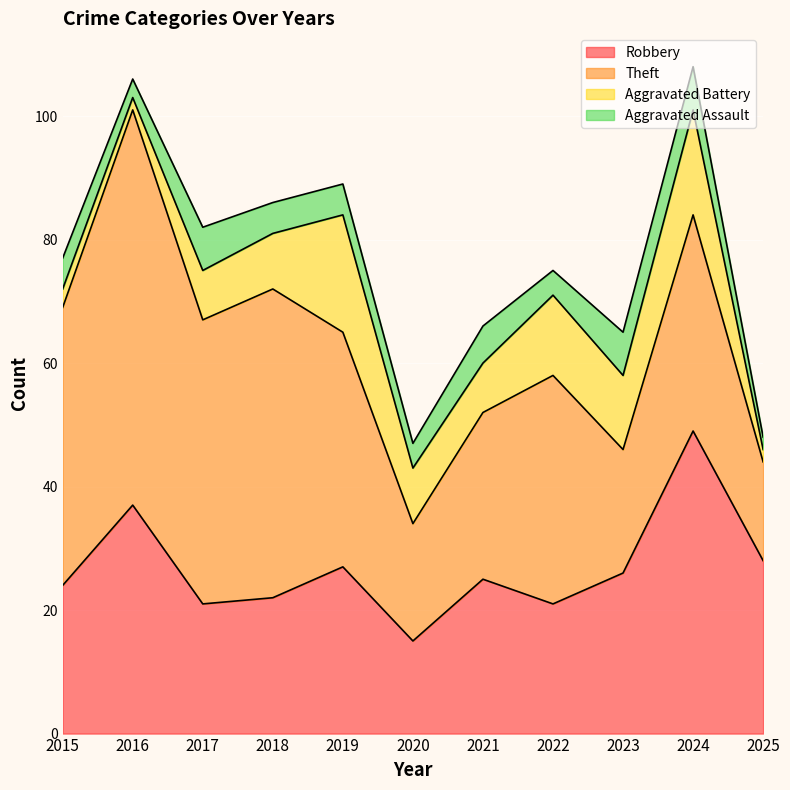

Which series ends up on top after the final intersection of Aggravated Battery and Aggravated Assault?

Aggravated Battery